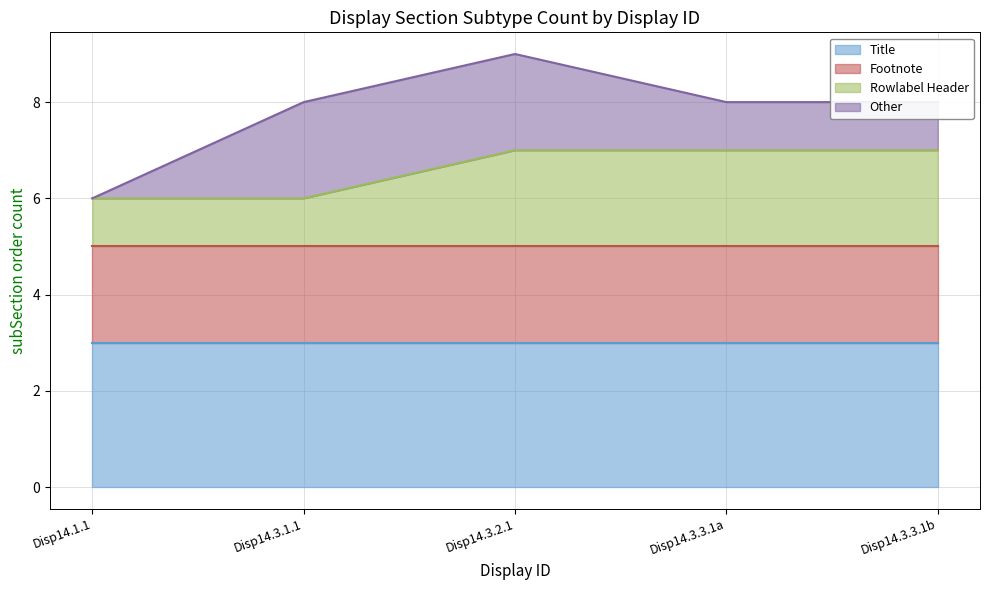

Count the Rowlabel Header values in the range 1 to 2.

5